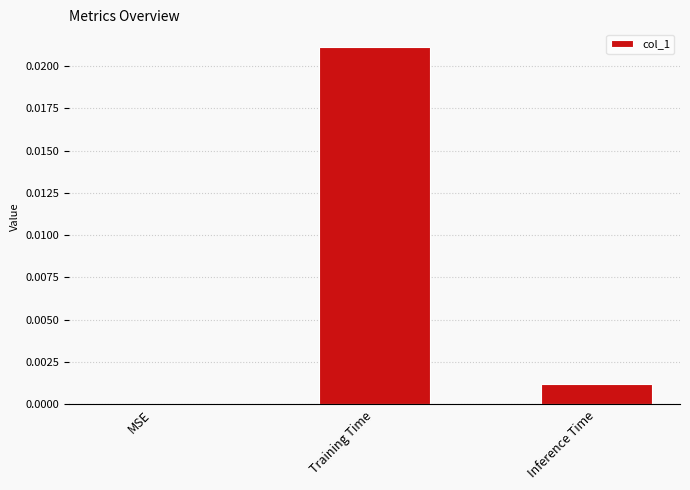

Which label corresponds to the largest value in the chart?

Training Time